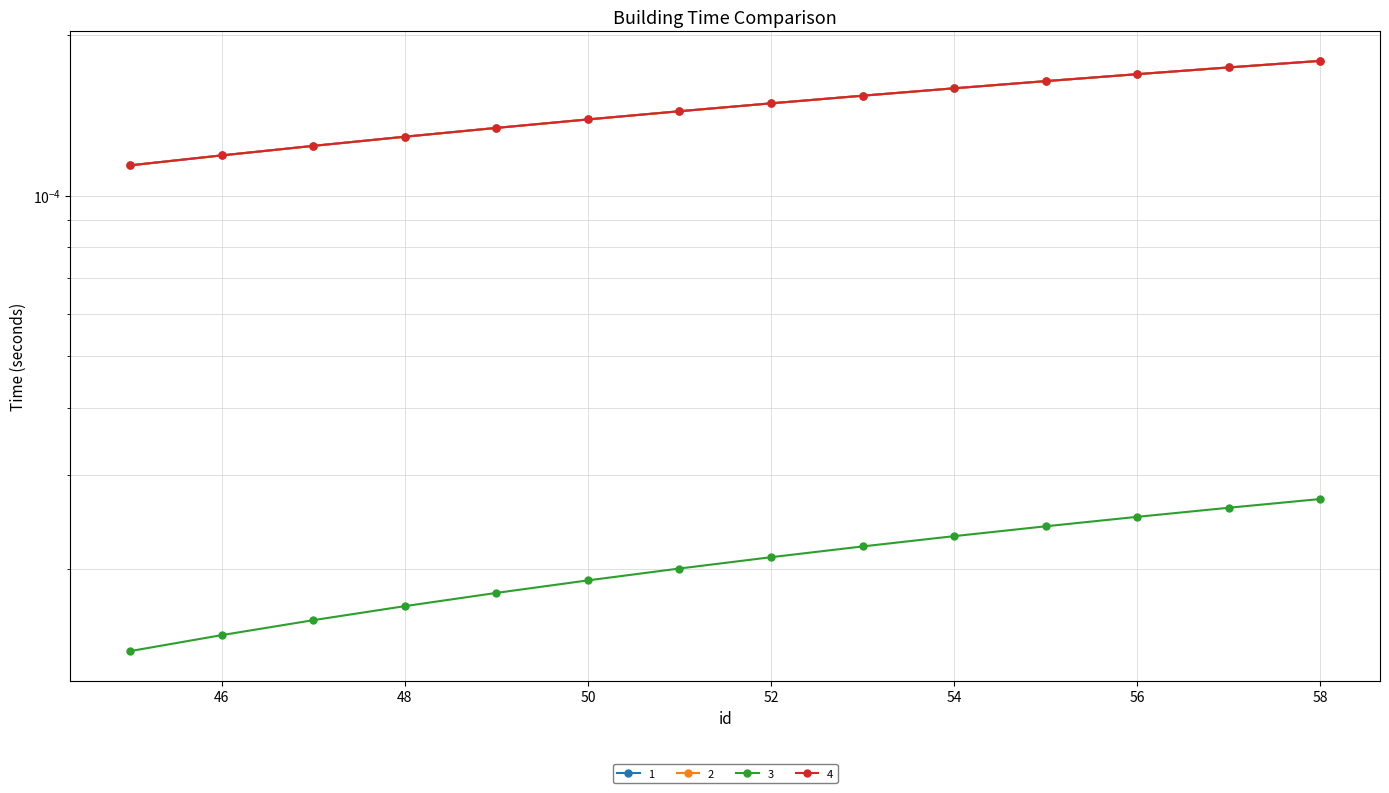

List the series in order of their peak value, highest first.

1, 2, 4, 3